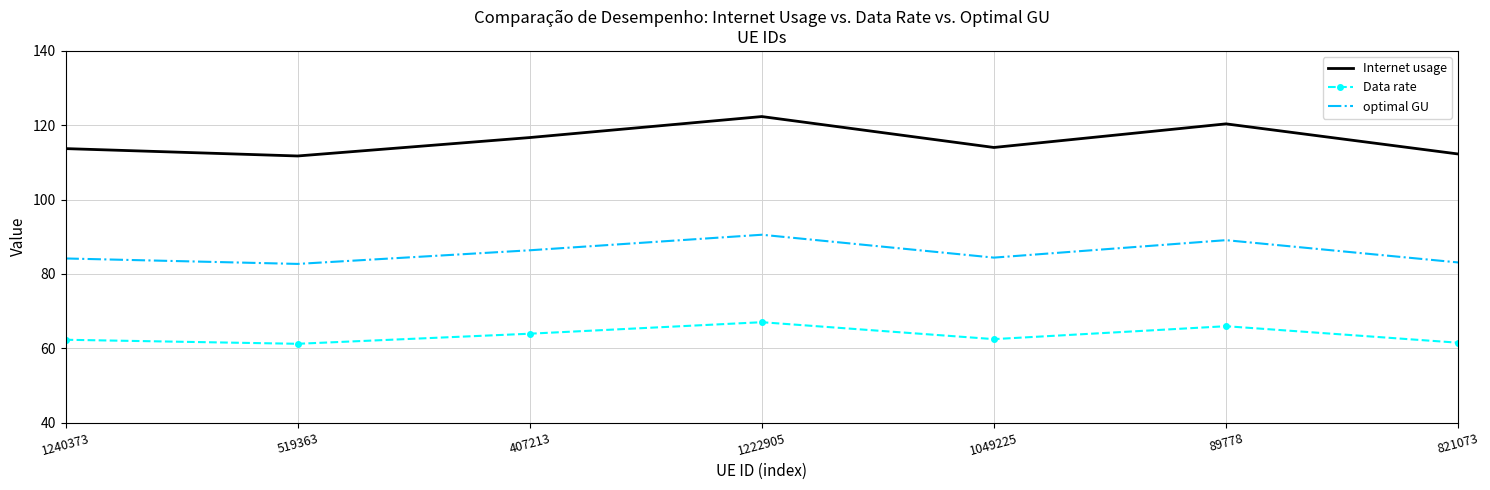

Between 1240373 and 89778, which series saw the biggest shift?

Internet usage